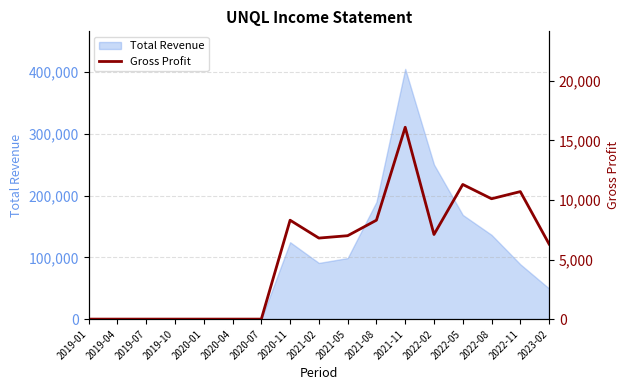

What is the difference between the values at 2019-07 and 2021-08?

8300